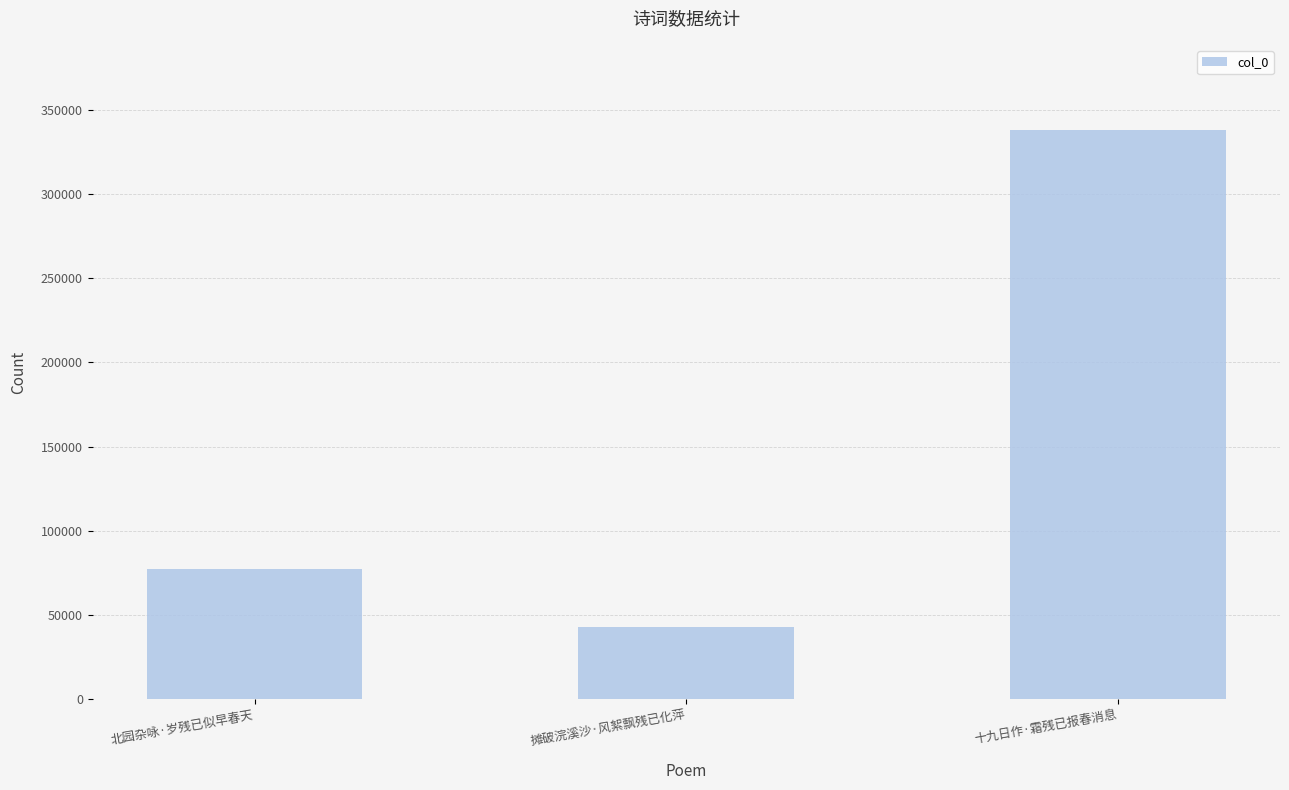

What is the greatest value displayed?

337919